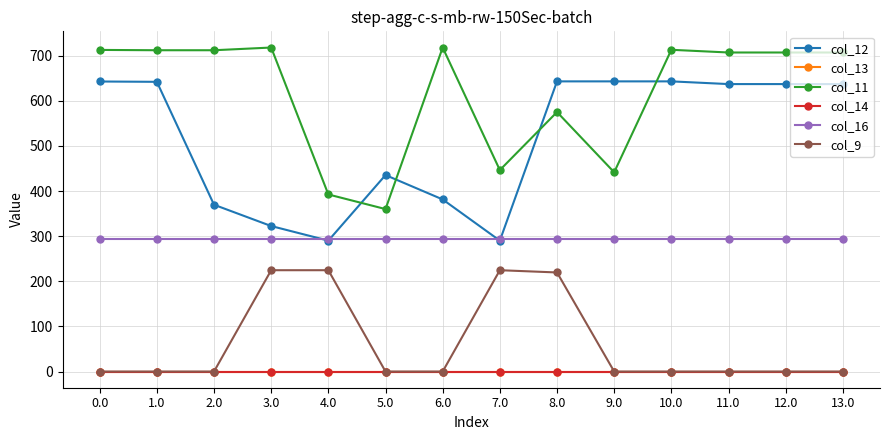

Does the chart have visible grid lines?

Yes